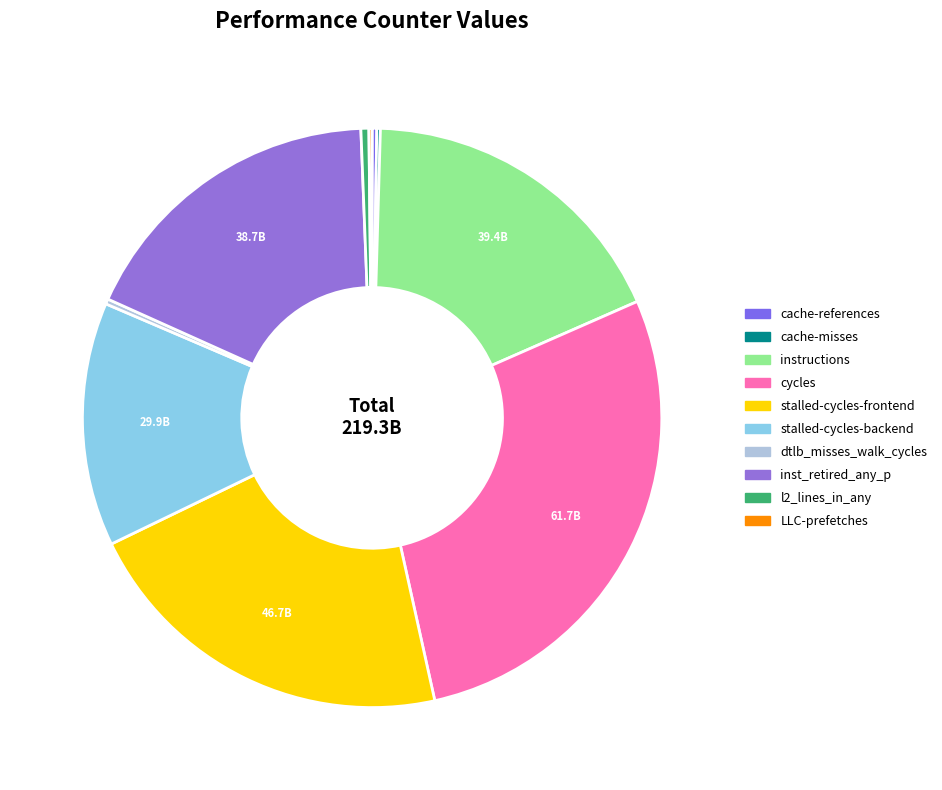

How many slices are in this pie chart?

10